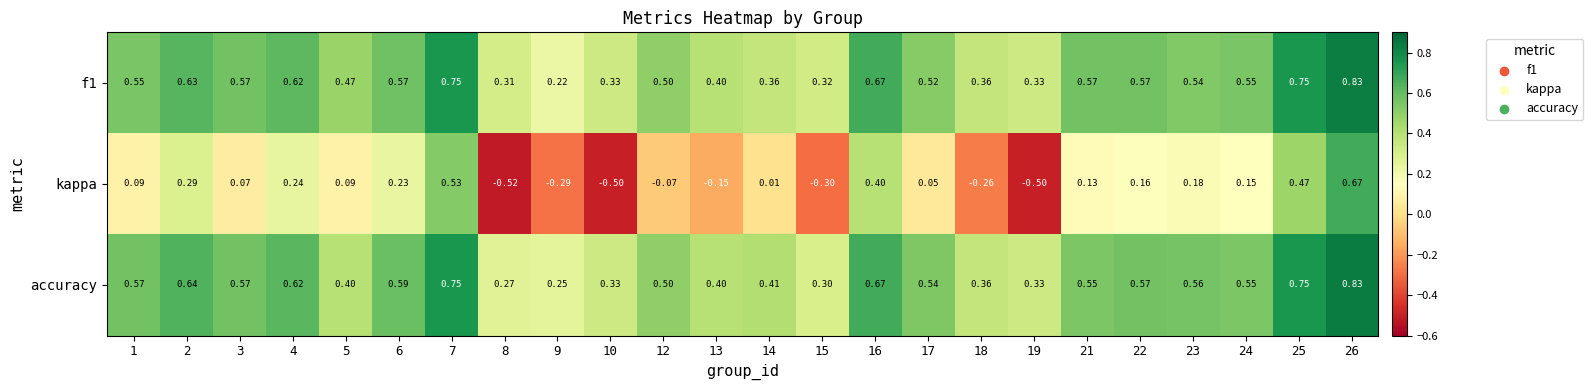

Which series has the largest range (max minus min)?

kappa